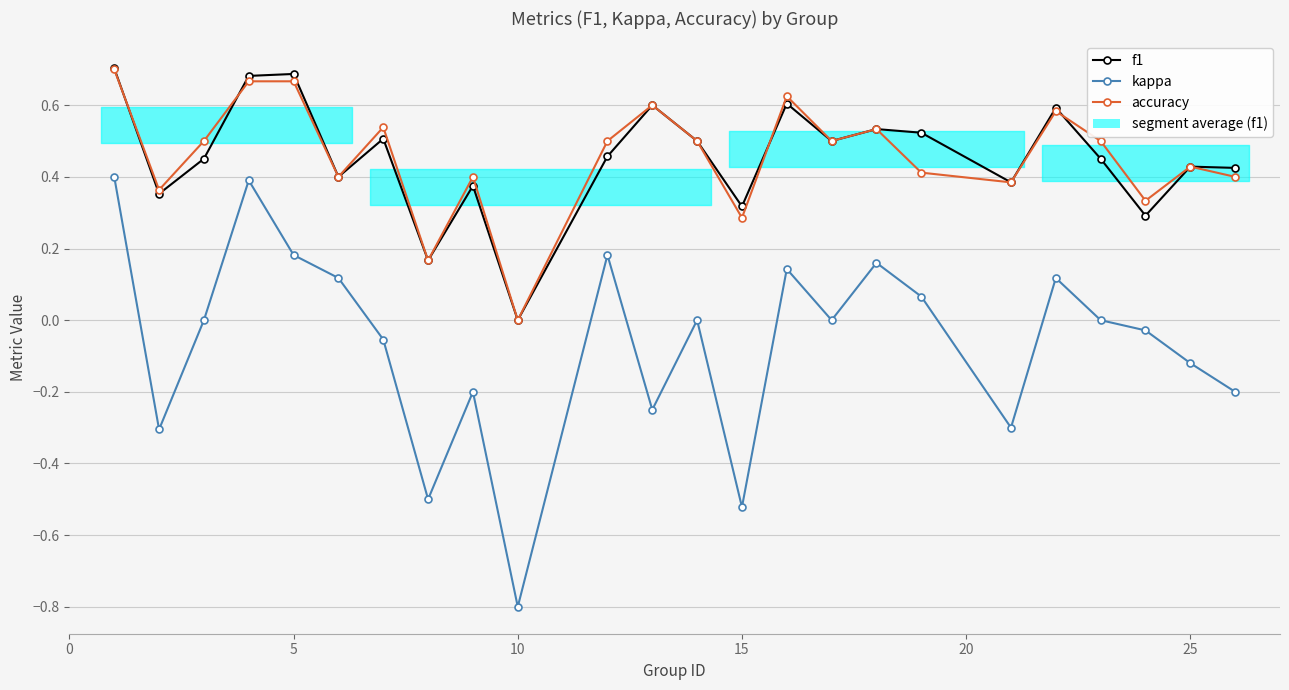

At how many categories does at least one series exceed 0?

23